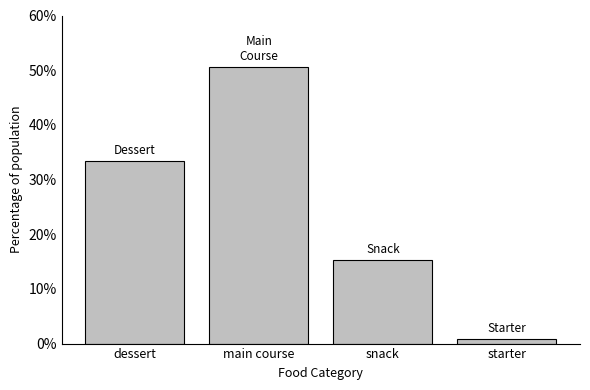

Reading left to right, list all the values displayed in this chart.

dessert=33.3	main course=50.6	snack=15.3	starter=0.8